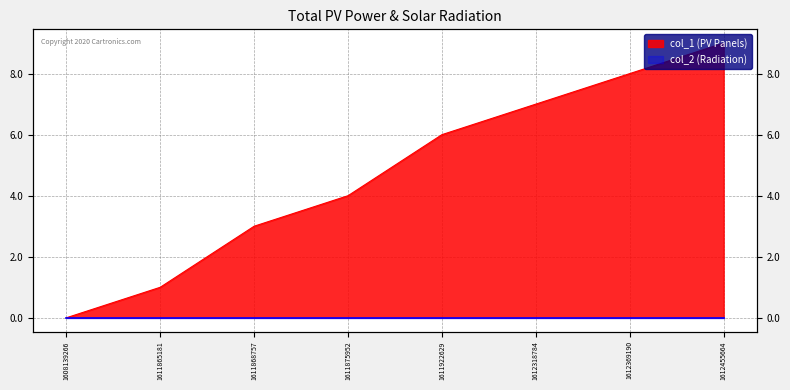

Rank the categories by value from highest to lowest.

1612455664, 1612369190, 1612318784, 1611922629, 1611875952, 1611868757, 1611865181, 1608139266